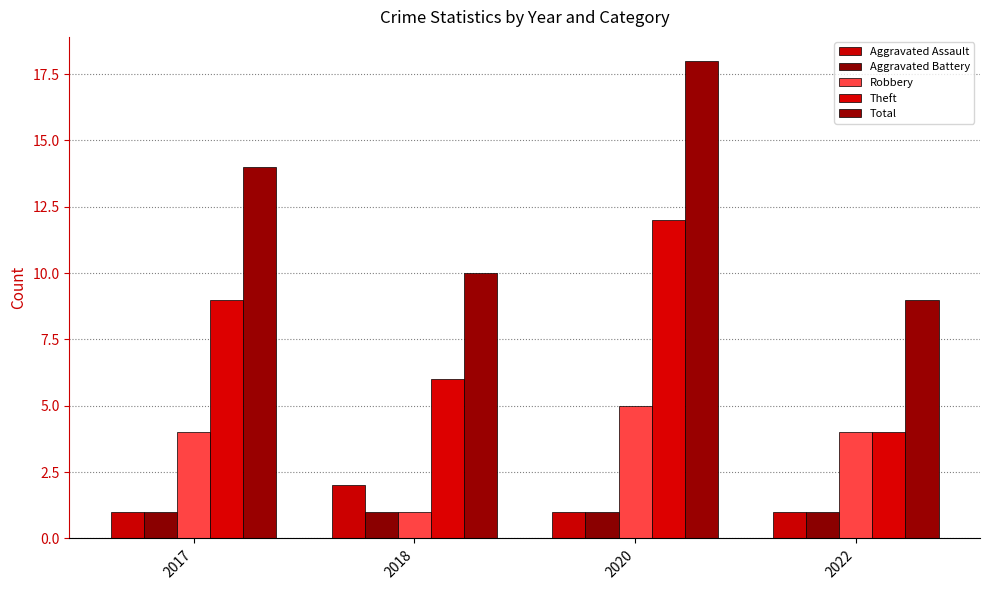

Are the bars horizontal?

No